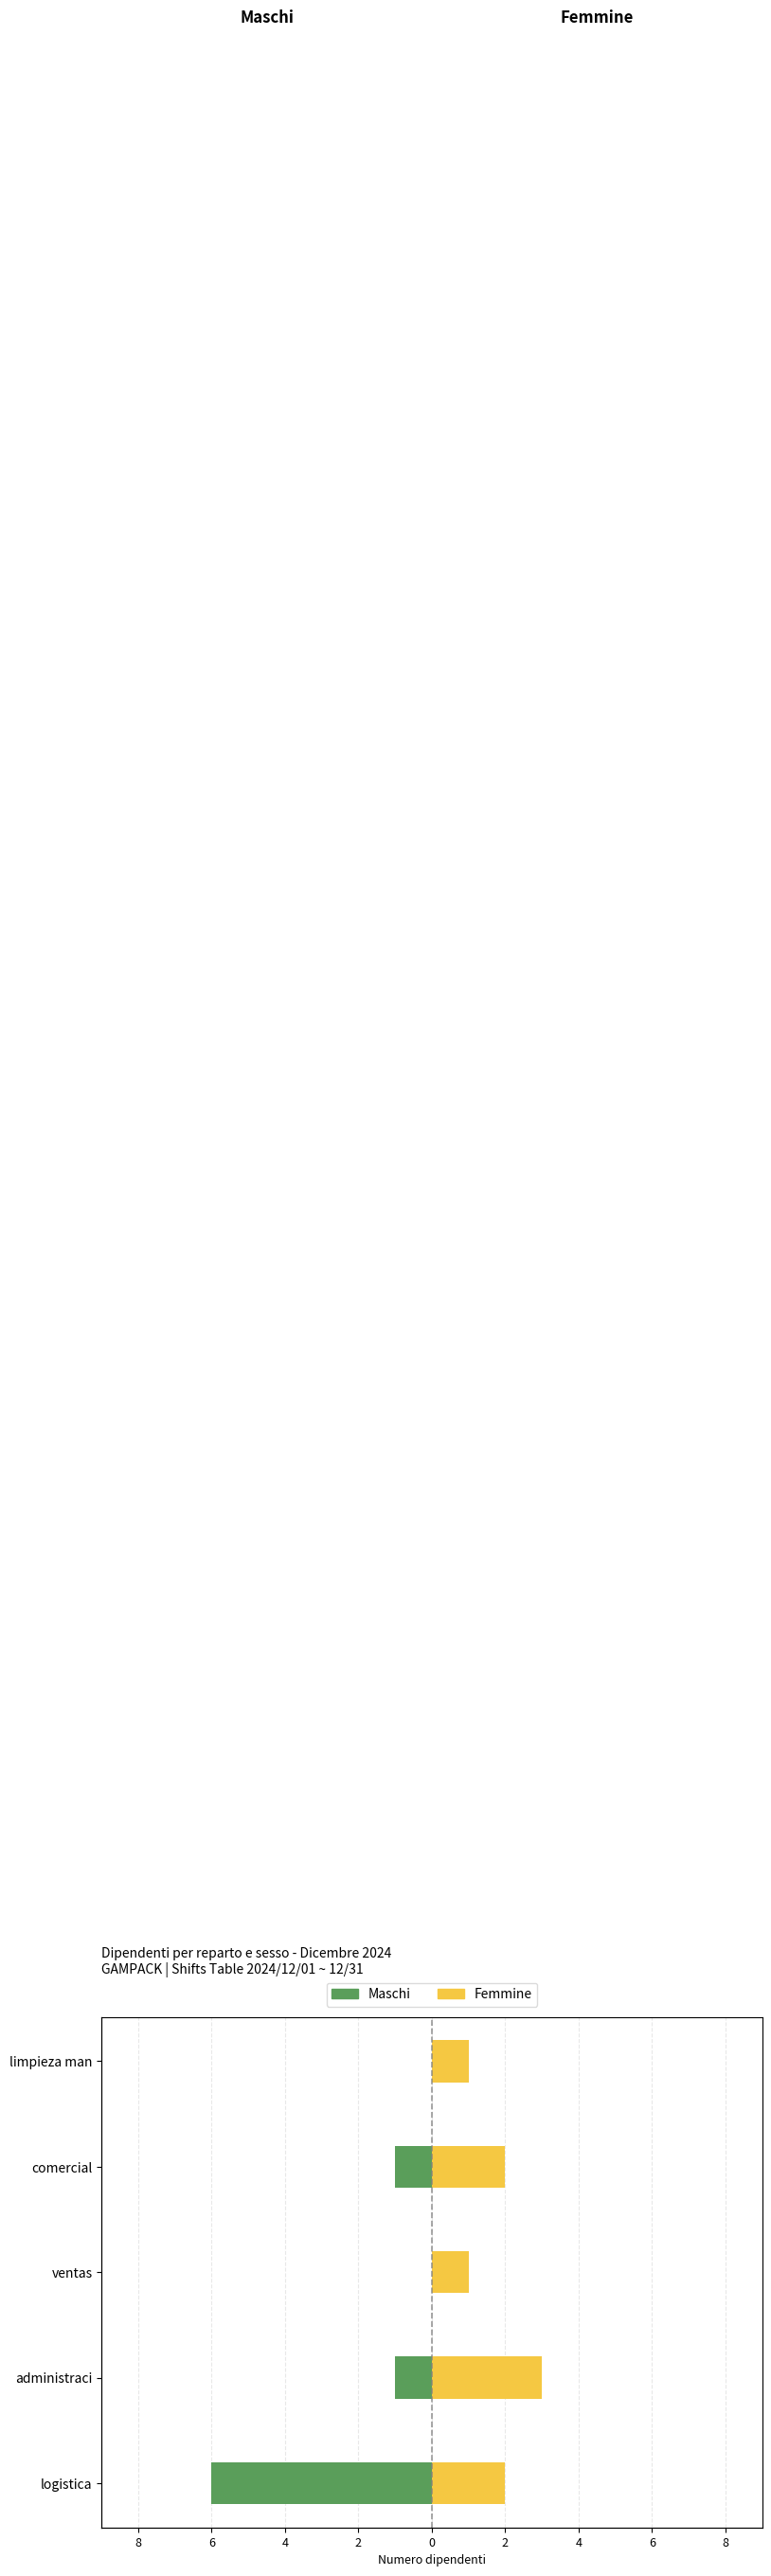

How many data points in Maschi are less than -1?

1